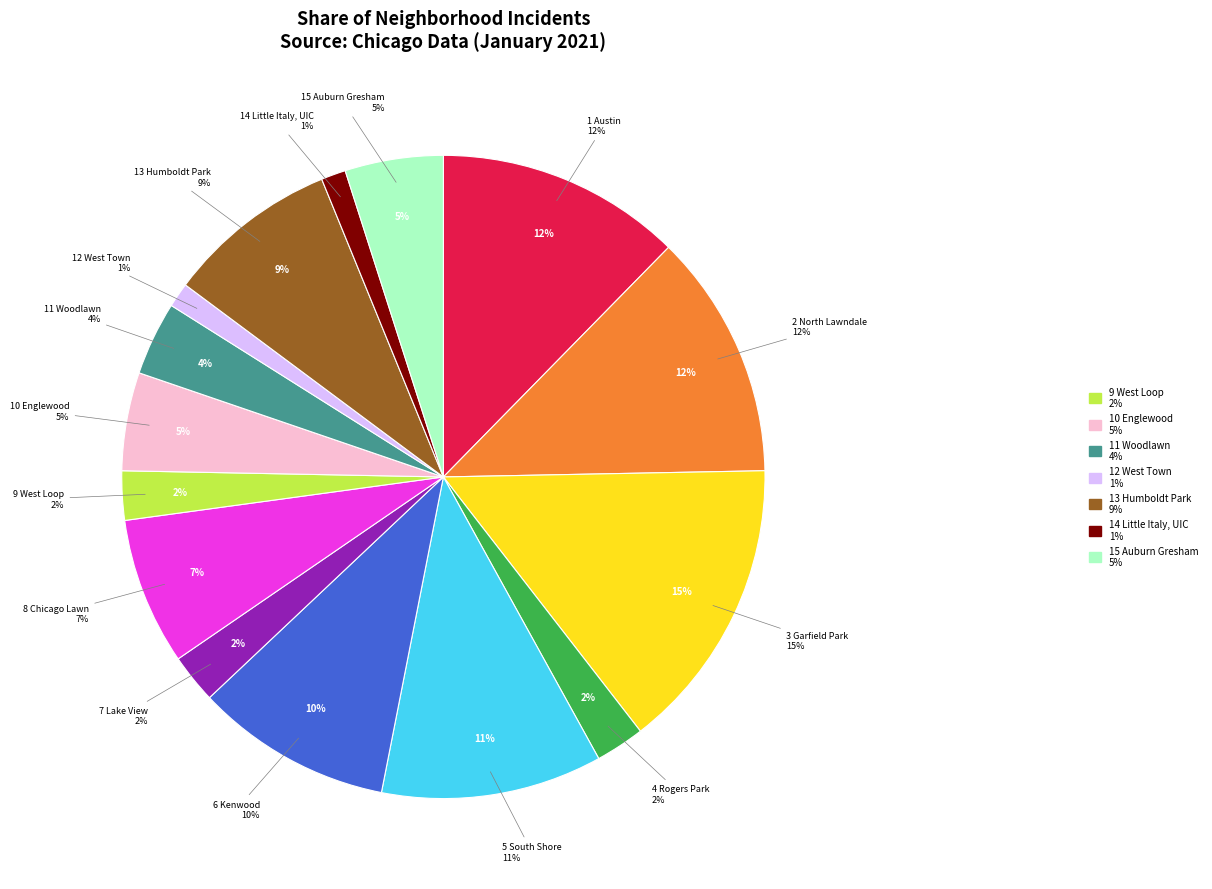

Which has a higher value, Kenwood or Garfield Park?

Garfield Park